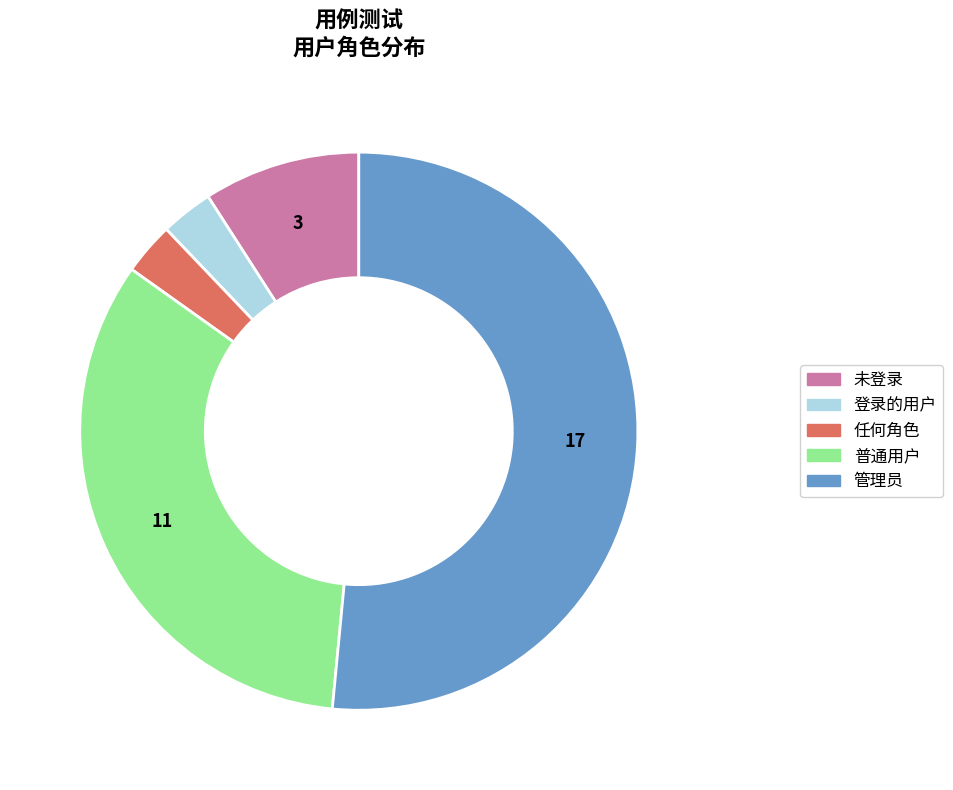

Which category has the biggest portion of the pie?

管理员